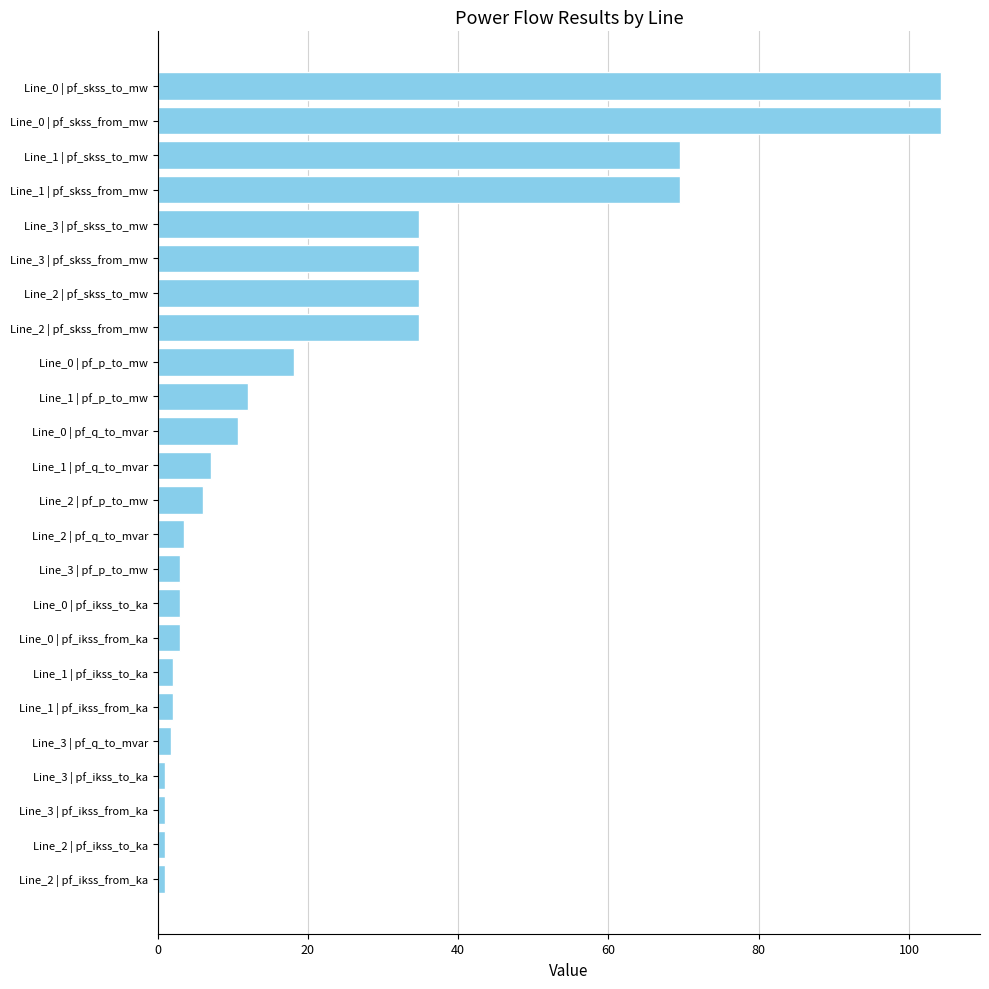

What is the greatest value displayed?

104.2